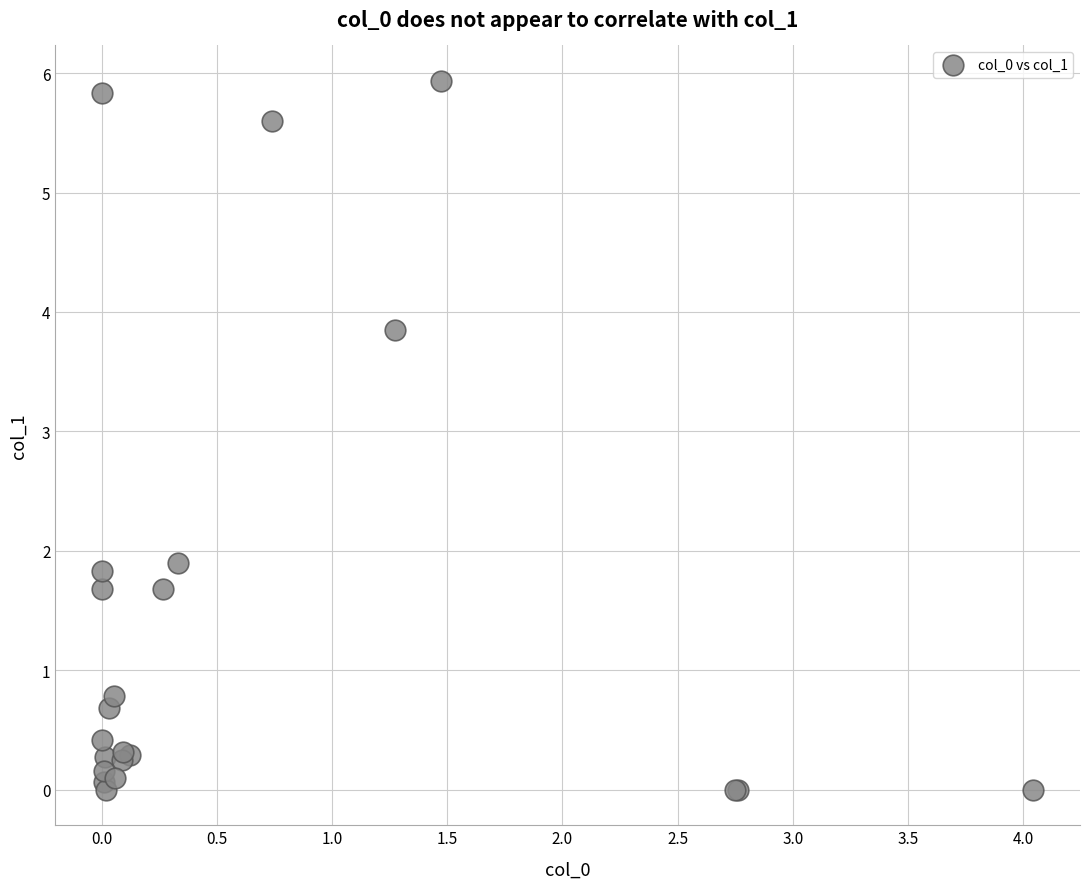

What Y value in the scatter plot is closest to 2?

1.9